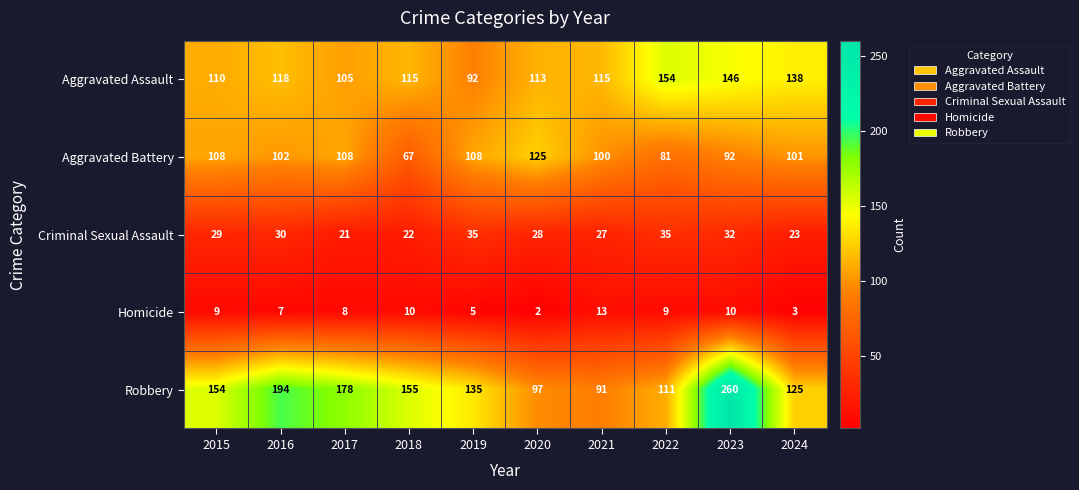

Which series has the largest total across all categories?

Robbery